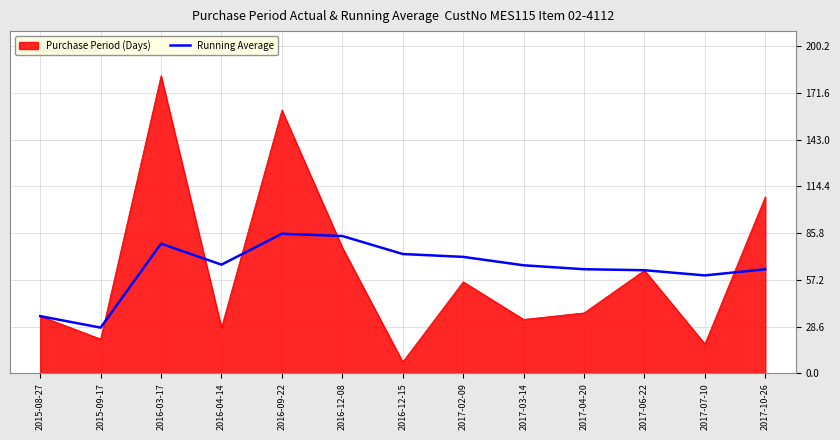

The Purchase Period (Days) series shows 18.0 at 2017-07-10. True or false?

True